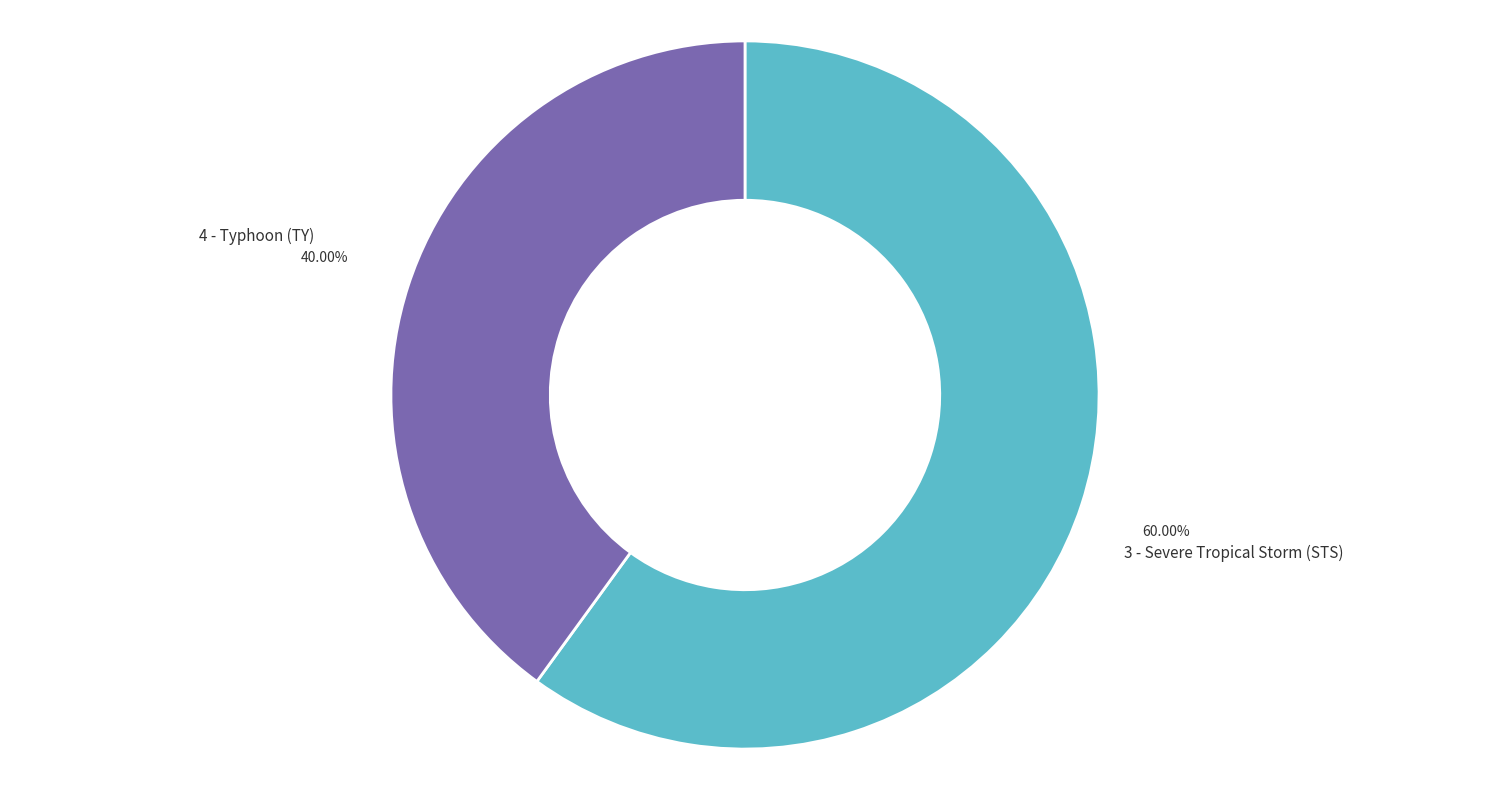

To the nearest percent, what percentage of the pie is 4 - Typhoon (TY)?

40%